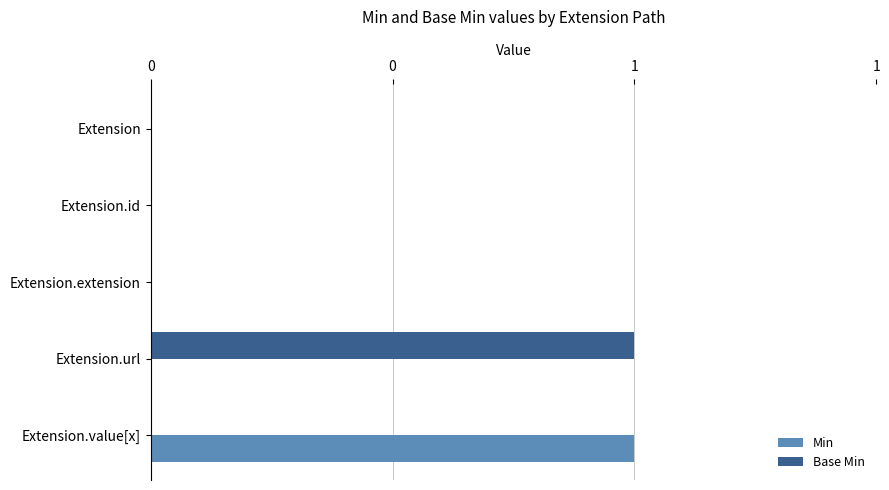

Reading left to right, extract all data points from this chart.

Min: 0	0	0	0	1
Base Min: 0	0	0	1	0